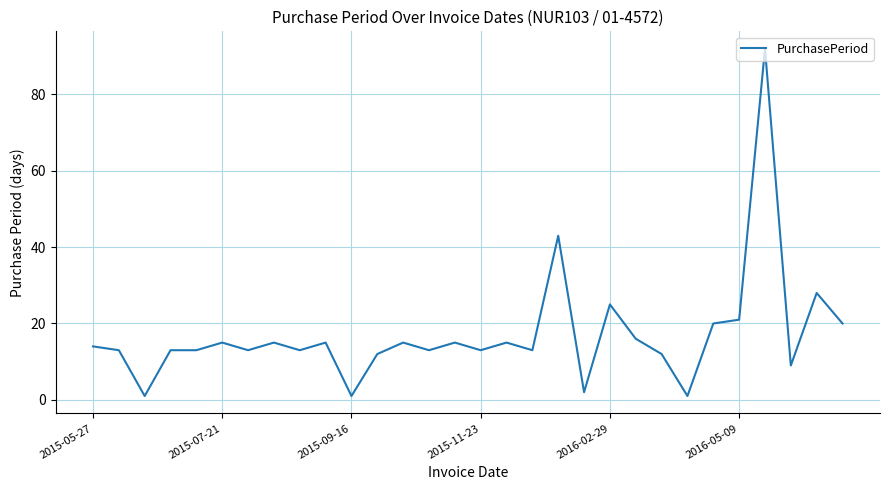

What is the difference between the maximum and minimum values?

91